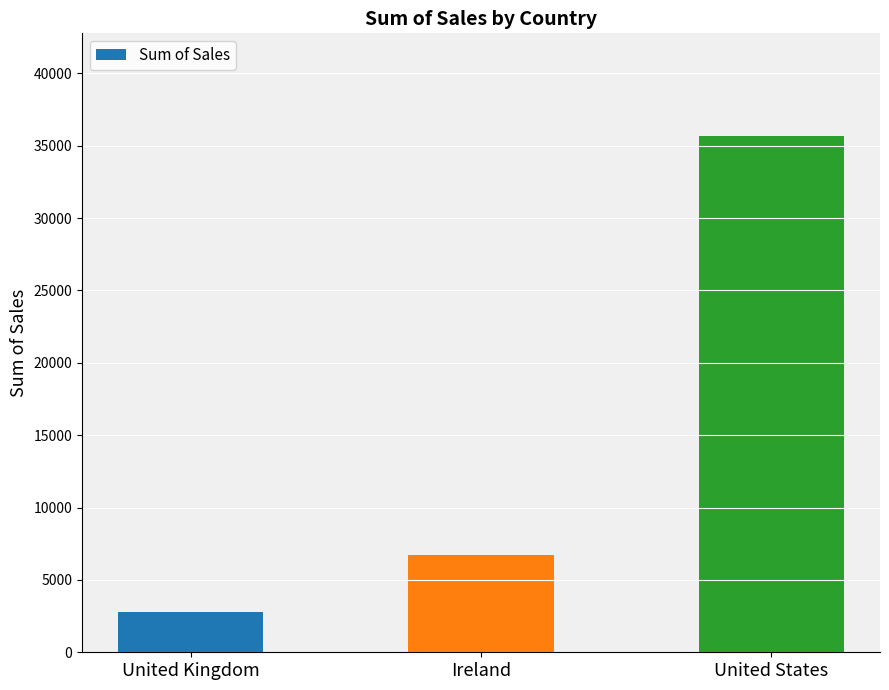

Count the number of categories in the chart.

3